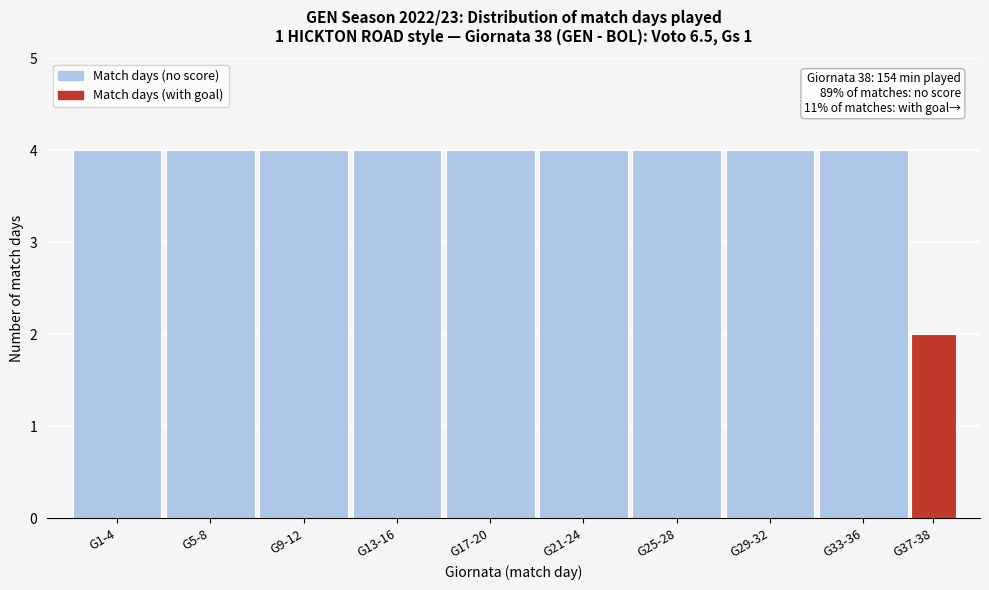

Reading left to right, what are all the values shown in this chart?

4	4	4	4	4	4	4	4	4	2